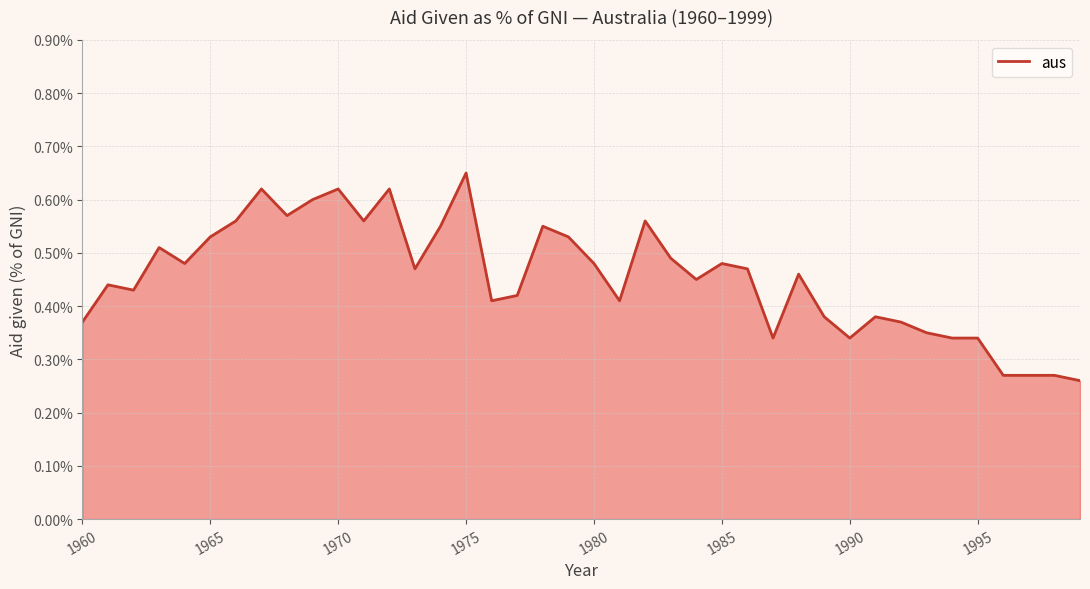

How many lines are shown in the chart?

1